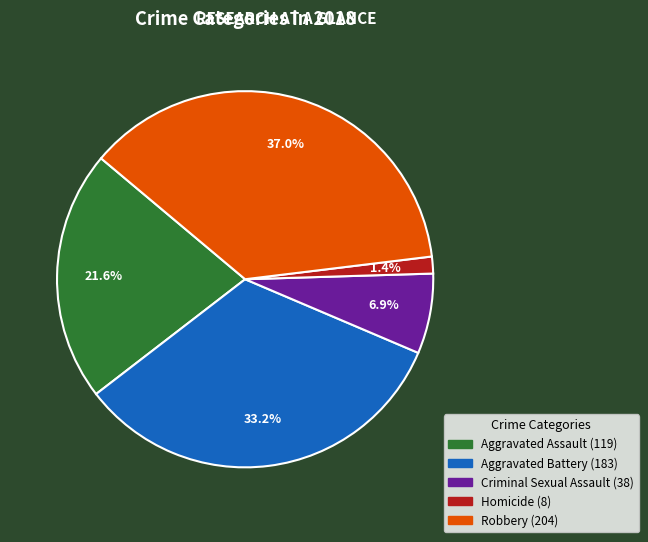

Is it true that Homicide is 13% of the pie?

False